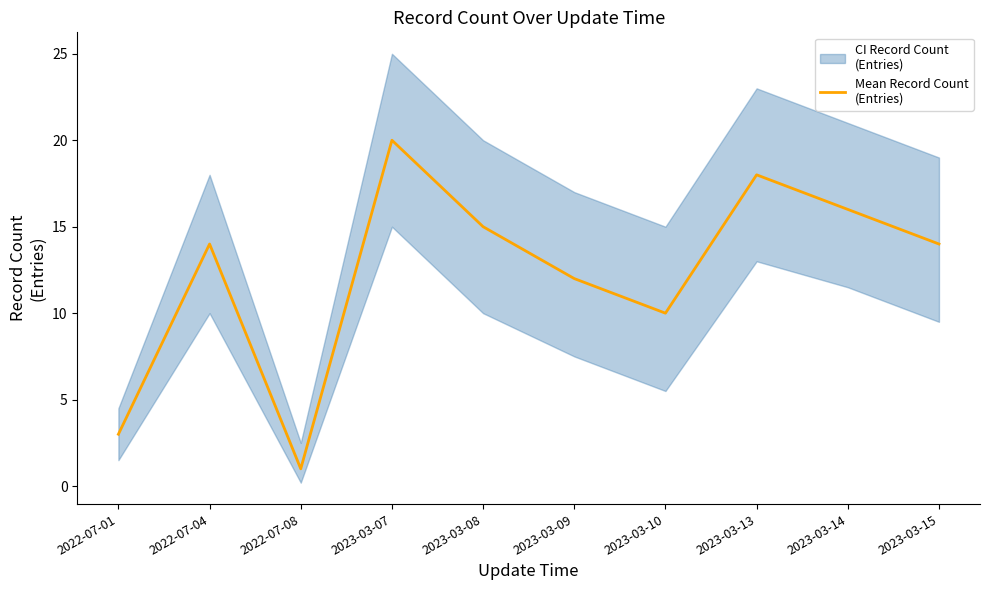

What is the ratio of the value at 2022-07-04 to the value at 2023-03-13?

0.8